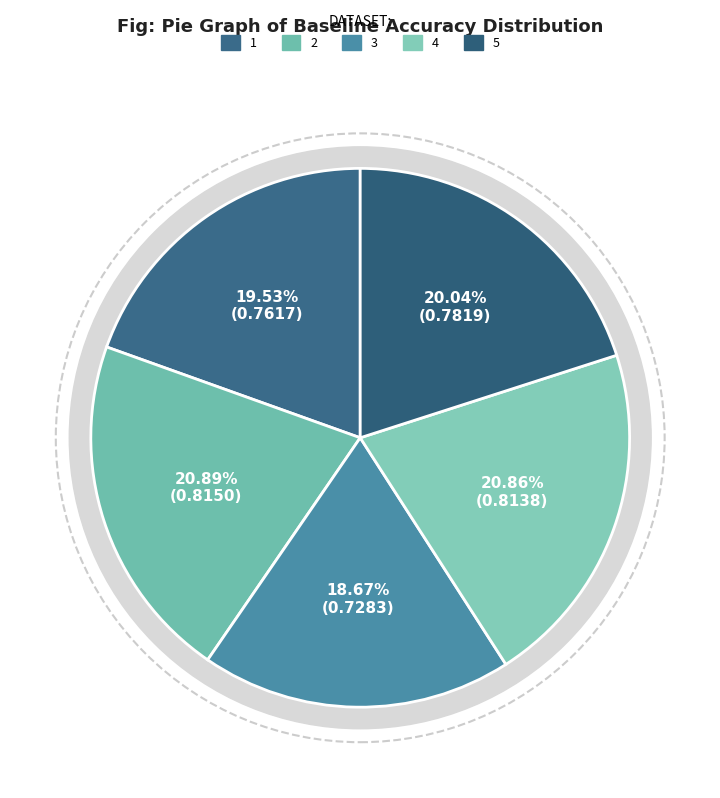

Is the sum of 3 and 4 greater than half?

No